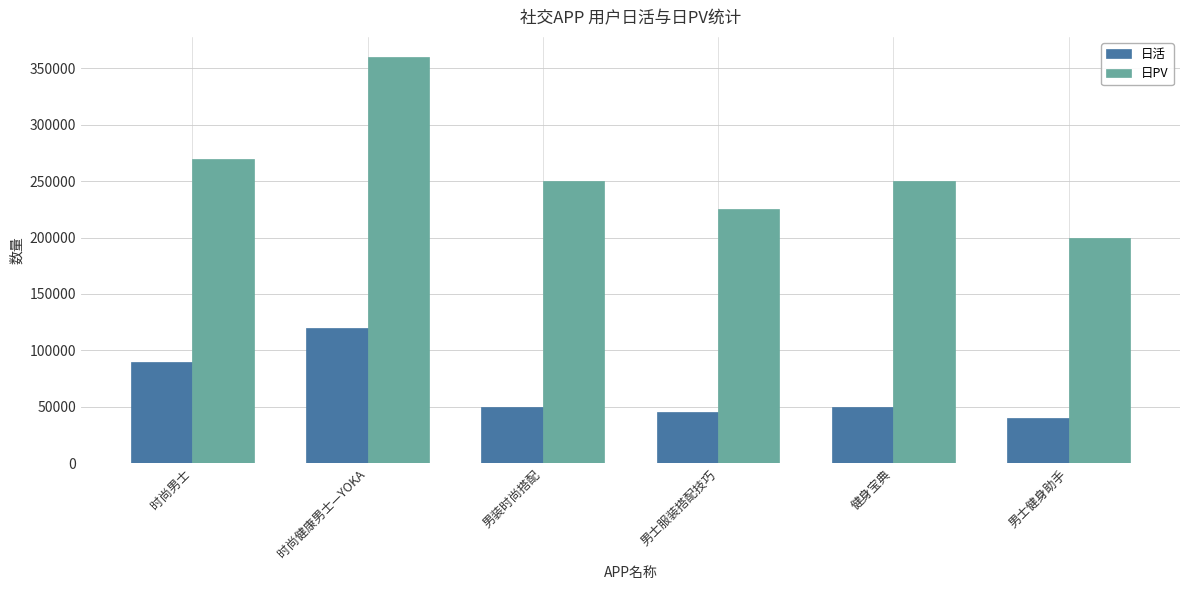

Are the bars horizontal?

No